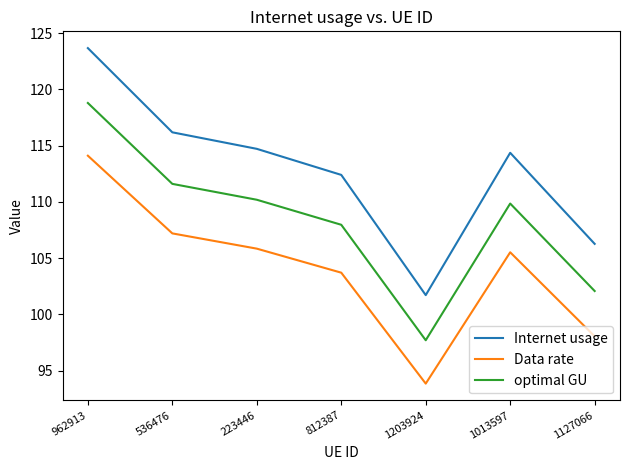

Reading left to right, what are all the values shown in this chart?

Internet usage: 123.7	116.2	114.7	112.4	101.7	114.4	106.3
Data rate: 114.1	107.2	105.8	103.7	93.8	105.5	98.0
optimal GU: 118.8	111.6	110.2	108.0	97.7	109.9	102.1